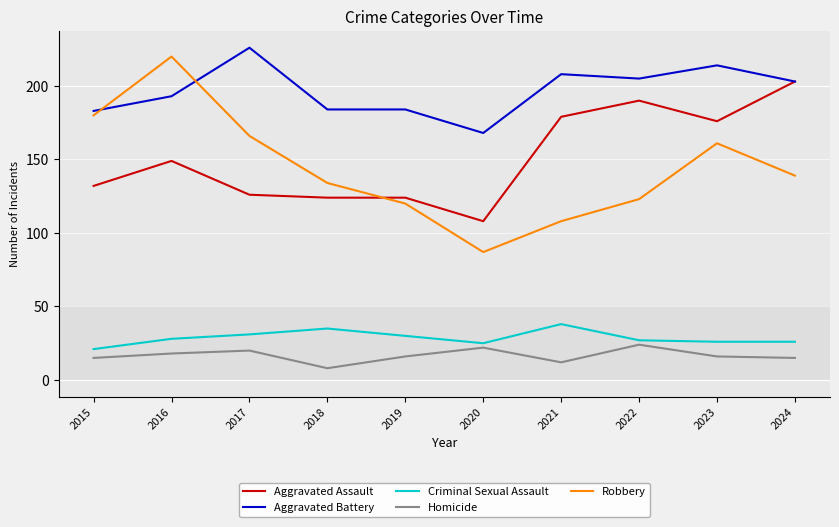

What is the spread (max minus min) of values at 2019?

168